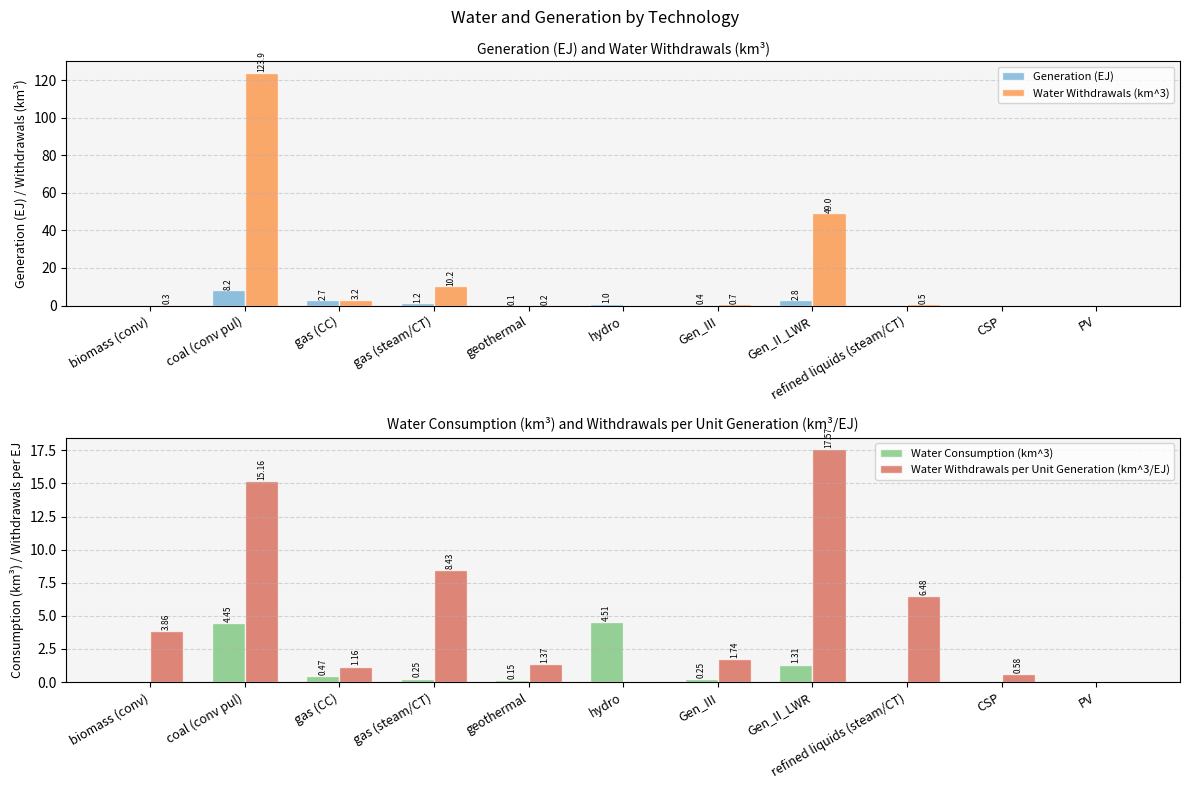

How many data points does each series have?

11